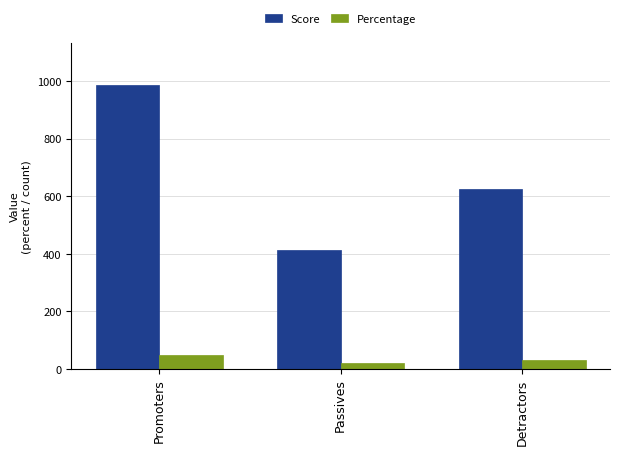

How many data points does each series have?

3